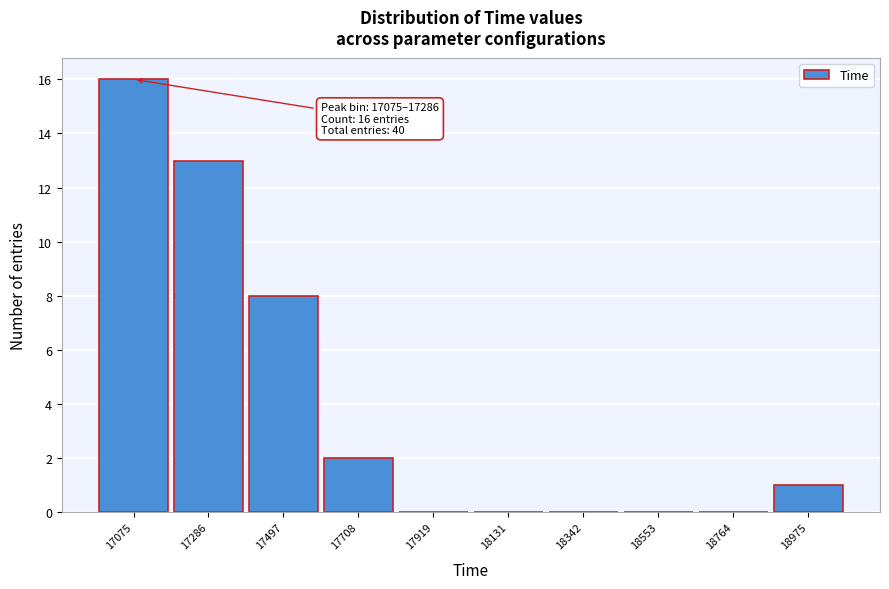

Reading left to right, what are all the values shown in this chart?

17075=16	17286=13	17497=8	17708=2	17919=0	18131=0	18342=0	18553=0	18764=0	18975=1